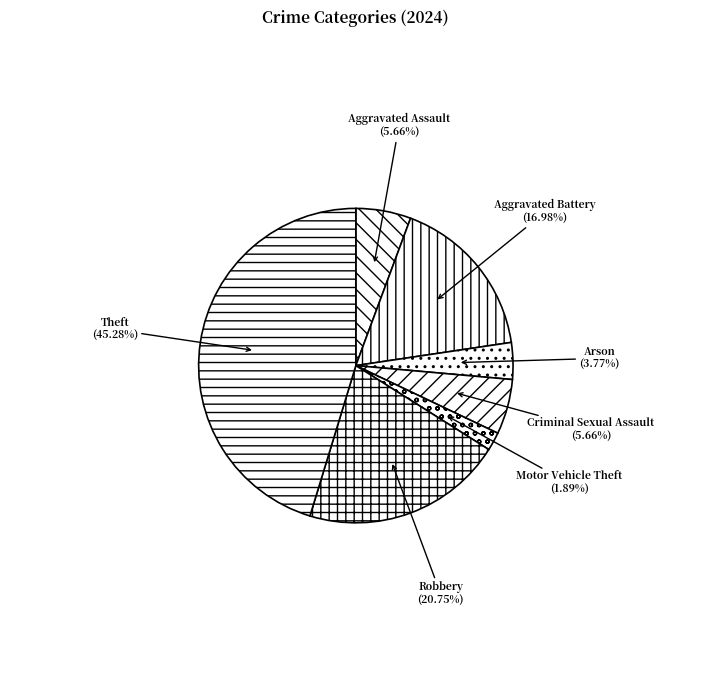

Is Arson the majority of the pie?

No